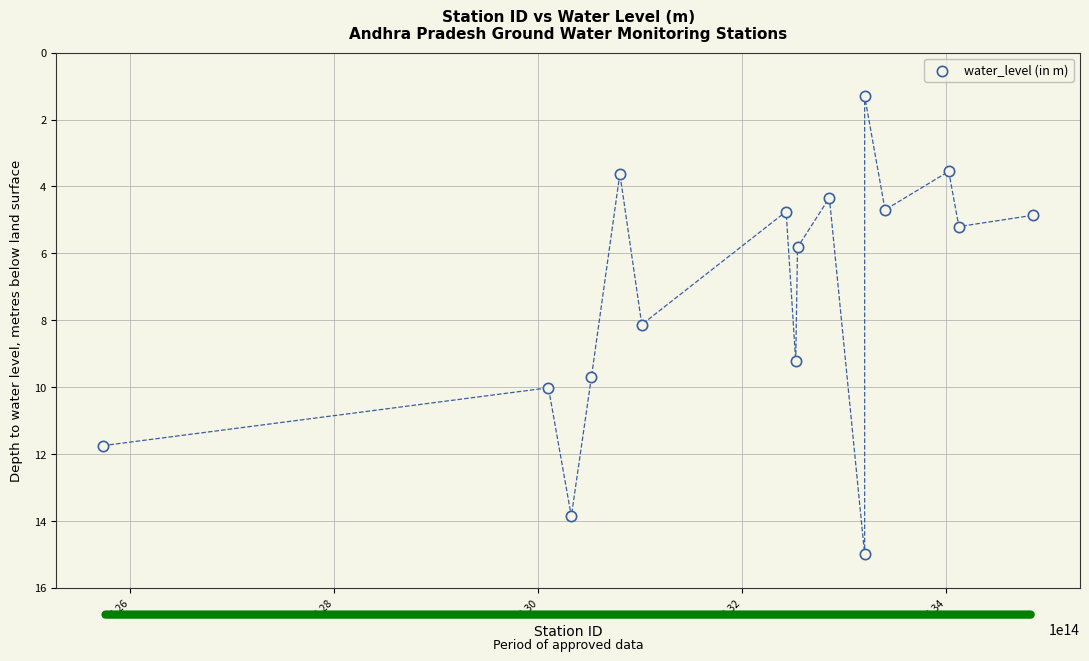

What is the range of Y values (max minus min)?

13.7